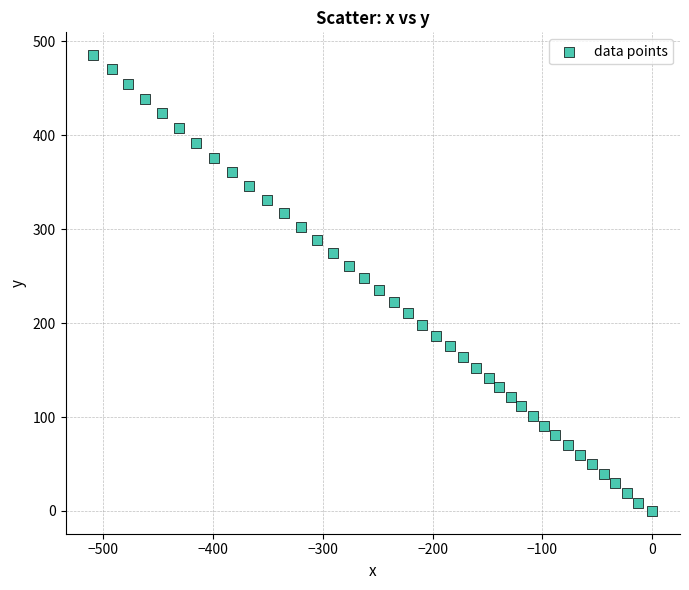

What is the range of Y values (max minus min)?

485.3